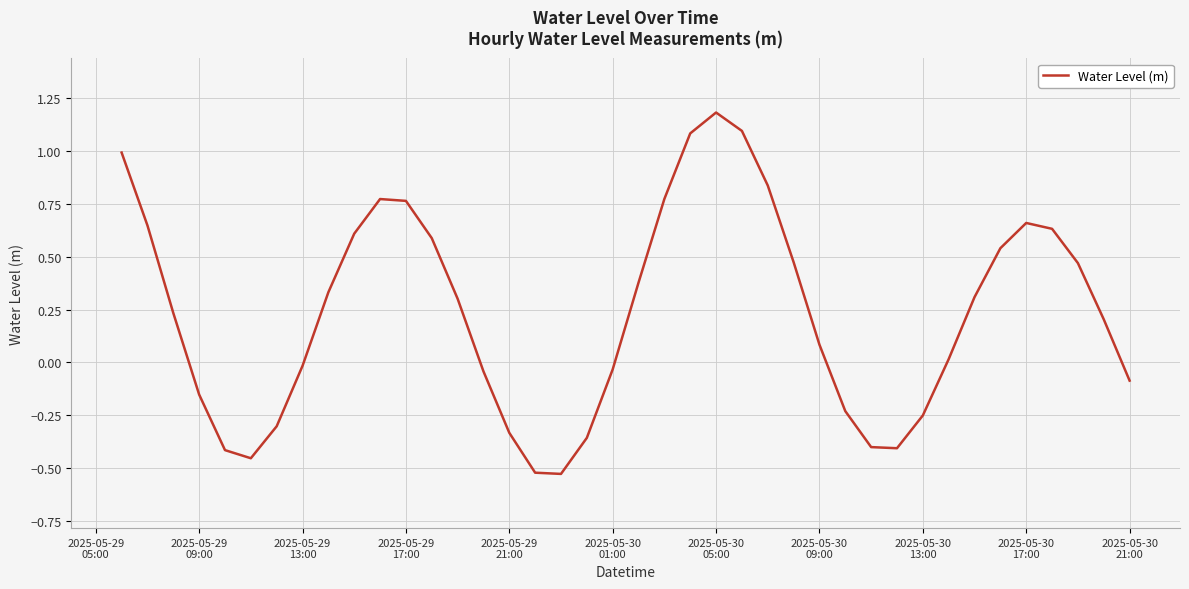

What is the maximum value shown in the chart?

1.2